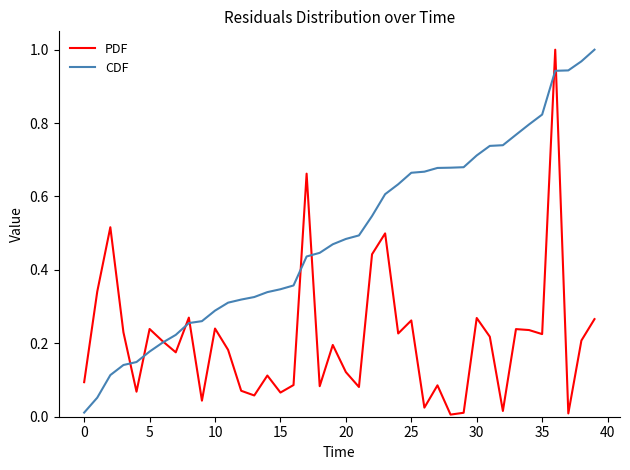

Which series has the largest total across all categories?

CDF